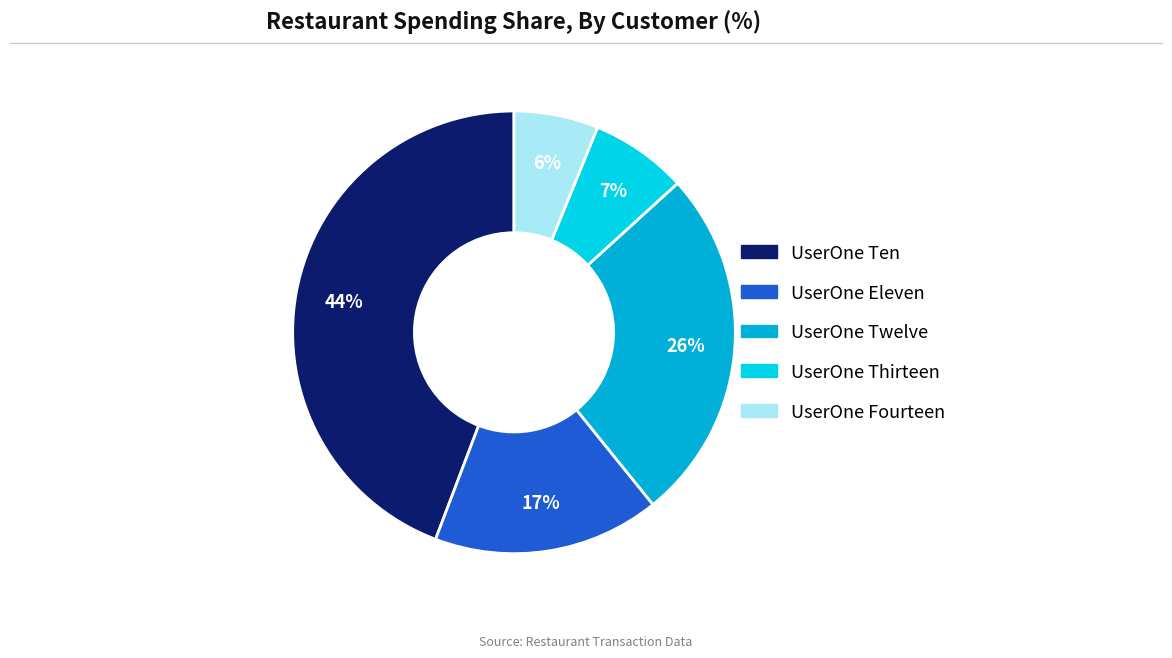

Is it true that UserOne Thirteen is 20% of the pie?

False